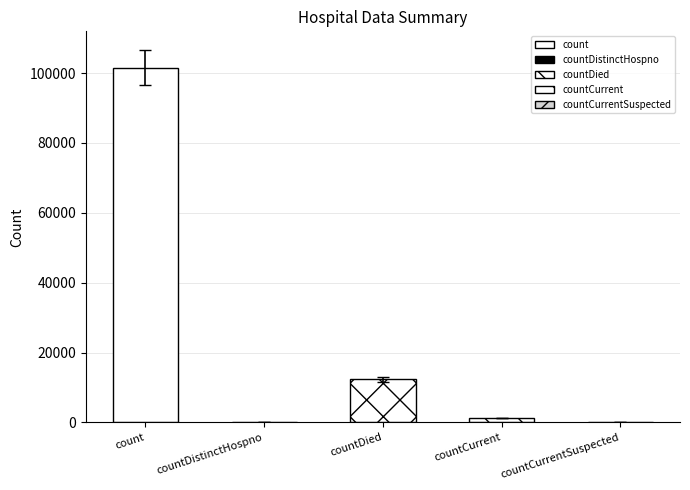

Reading left to right, transcribe all the data shown in this chart.

101543	0	12287	1267	0